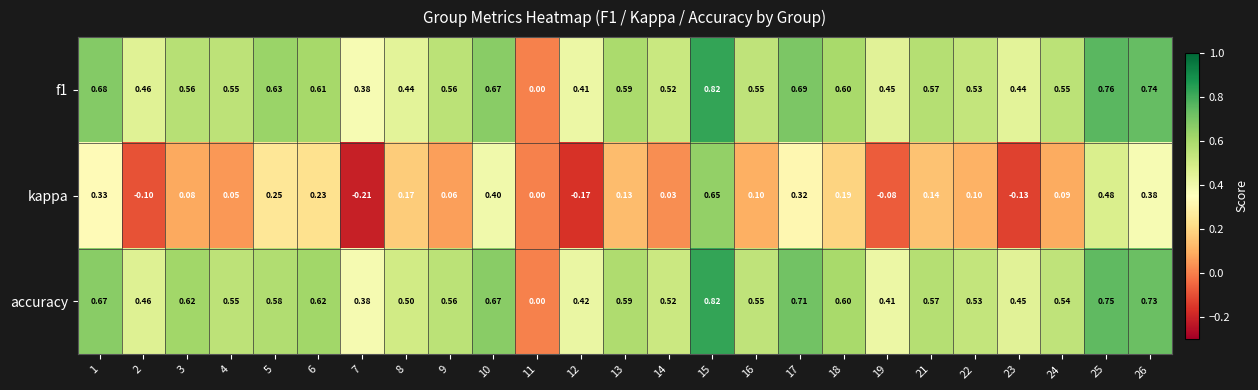

Between 9 and 19, which series saw the biggest shift?

accuracy